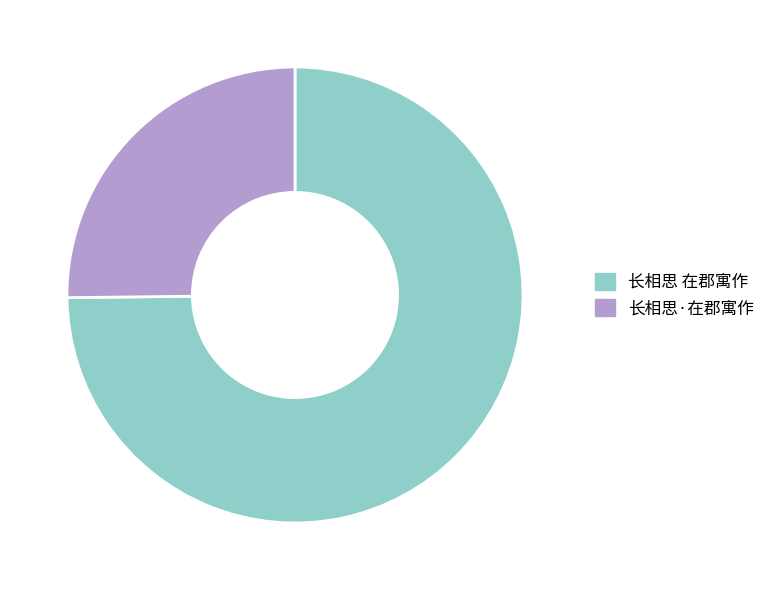

Is it true that 长相思 在郡寓作 is 63% of the pie?

False